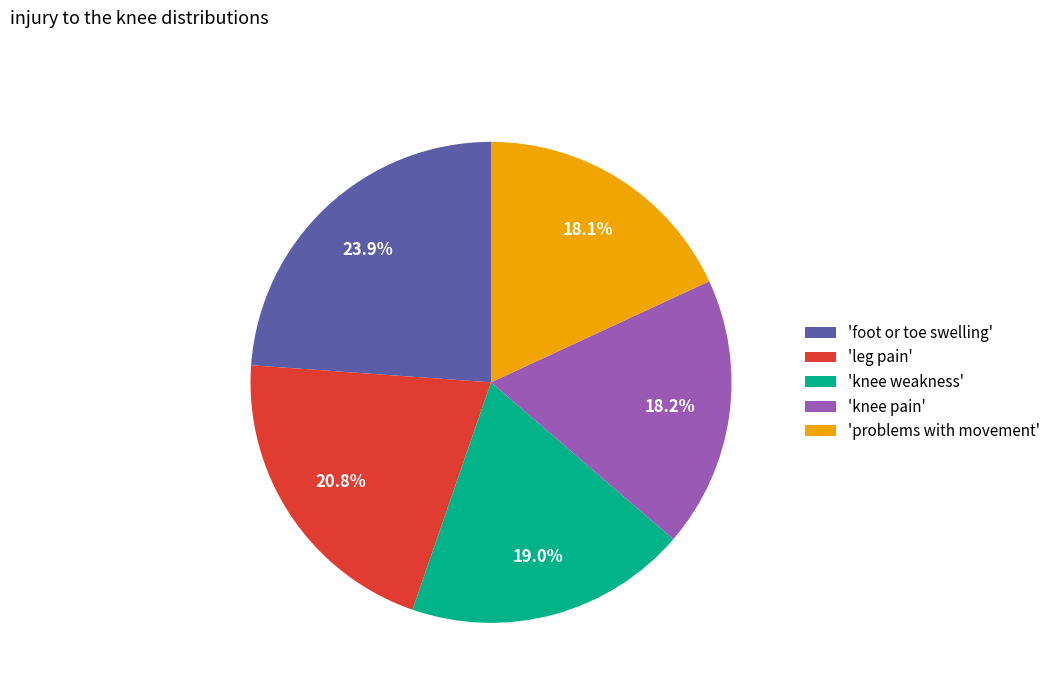

Between 'knee weakness' and 'foot or toe swelling', which is larger?

'foot or toe swelling'